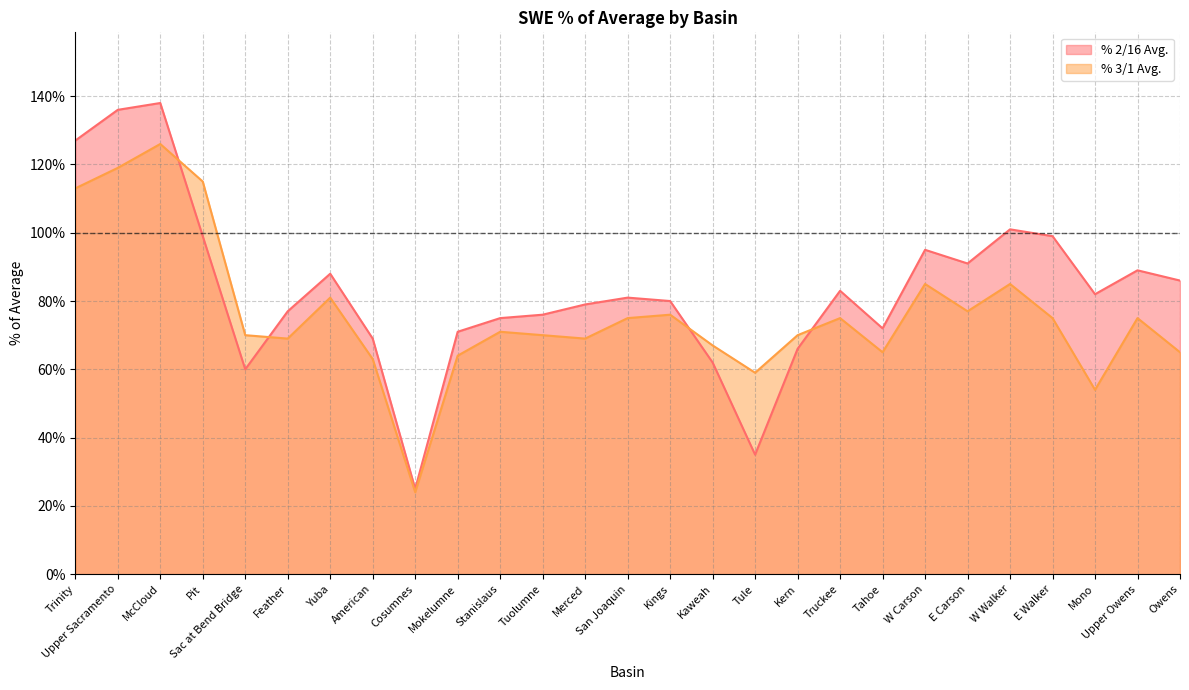

What is the maximum value for % 2/16 Avg.?

138